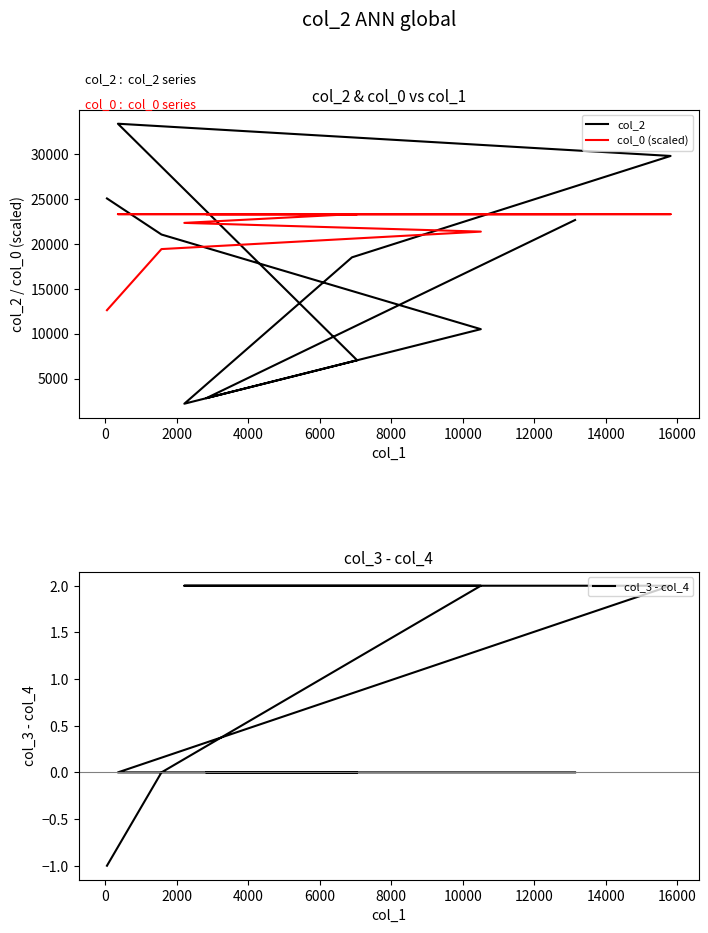

Which series has the widest spread of values?

col_2